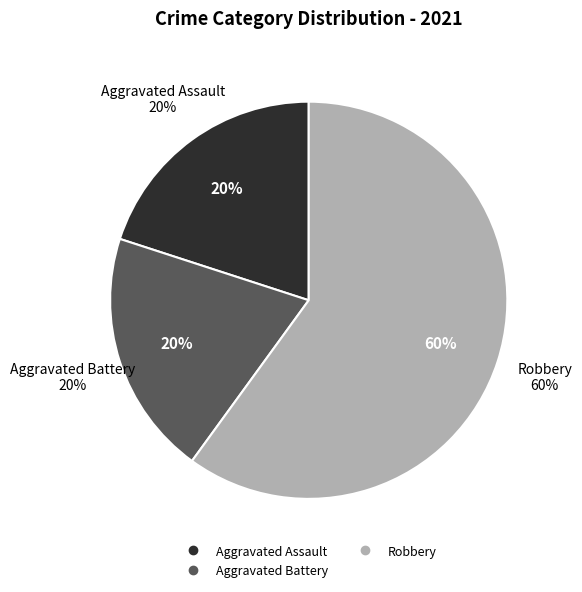

Is there any slice that represents more than half of the pie?

Yes